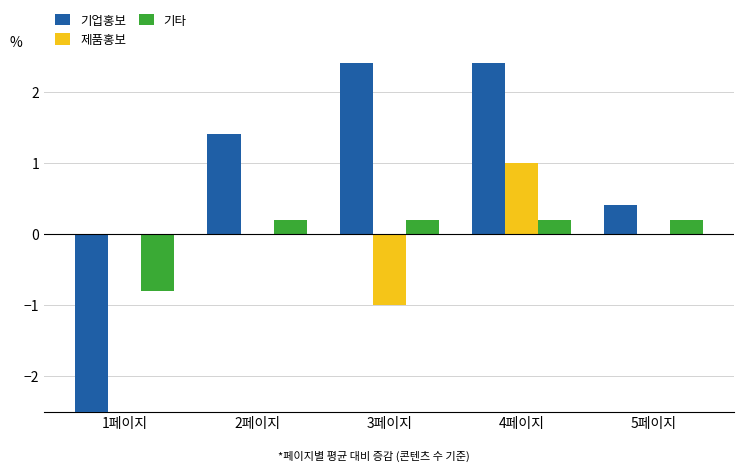

Reading left to right, what are all the values shown in this chart?

기업홍보: -6.6	1.4	2.4	2.4	0.4
제품홍보: 0.0	0.0	-1.0	1.0	0.0
기타: -0.8	0.2	0.2	0.2	0.2